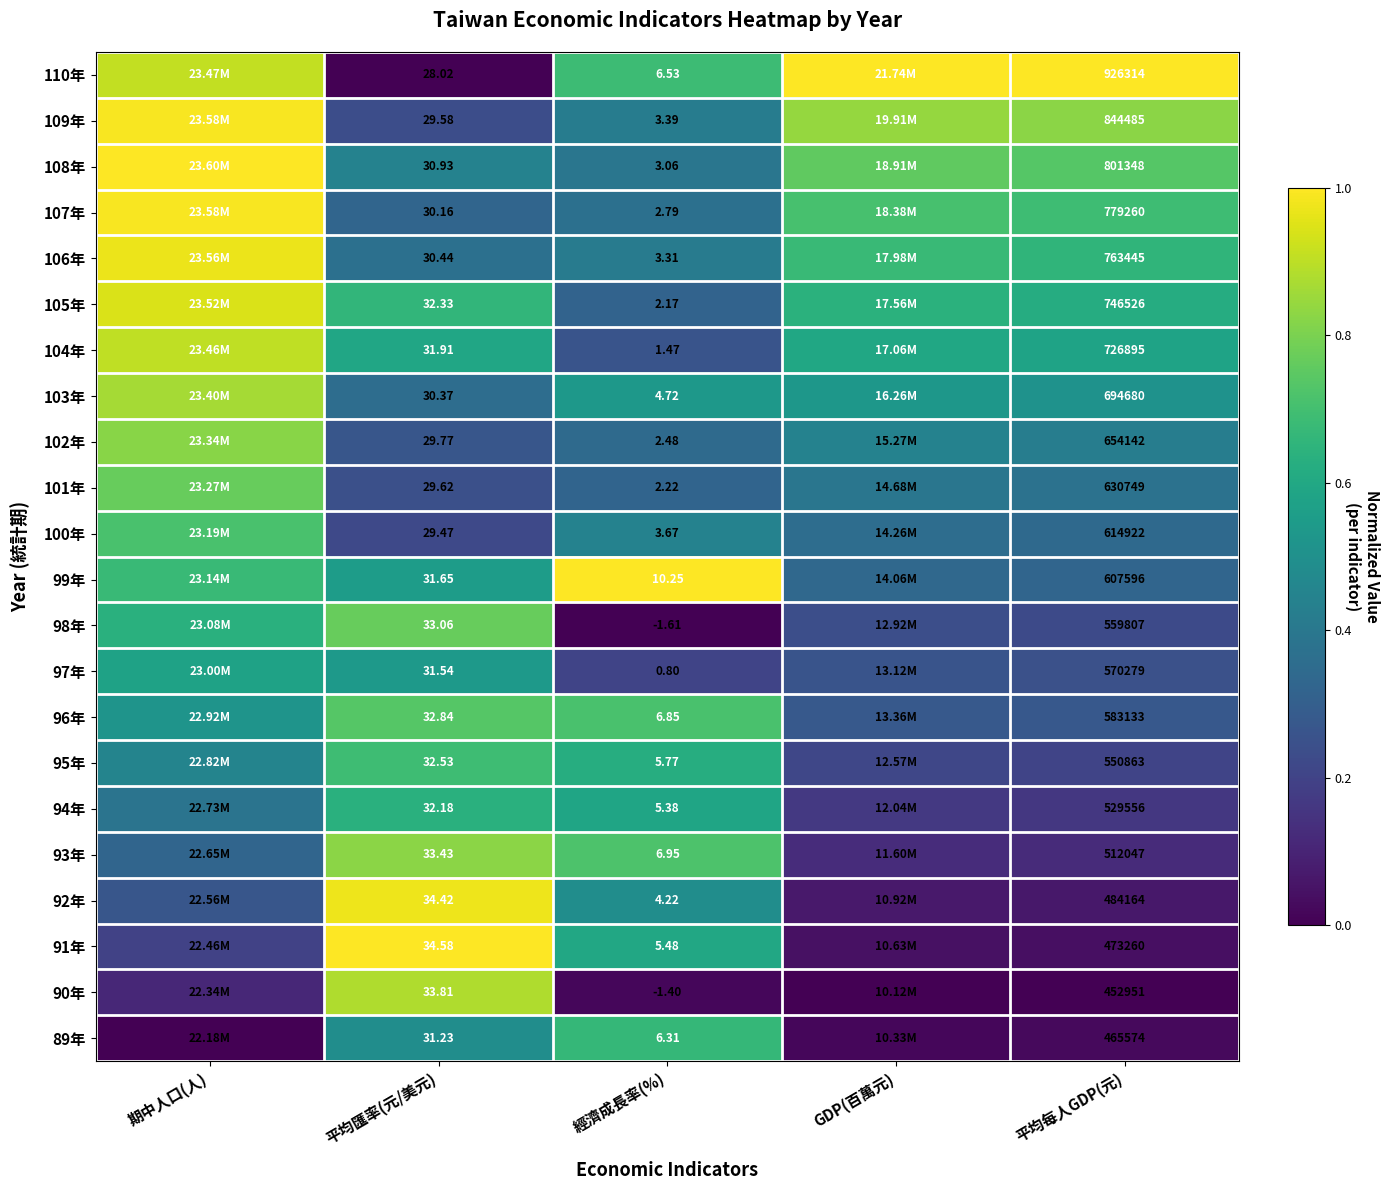

Between 期中人口(人) and 平均匯率(元/美元), which is larger?

期中人口(人)